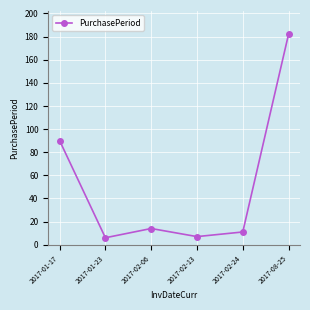

What is the ratio of the value at 2017-02-13 to the value at 2017-01-17?

0.1